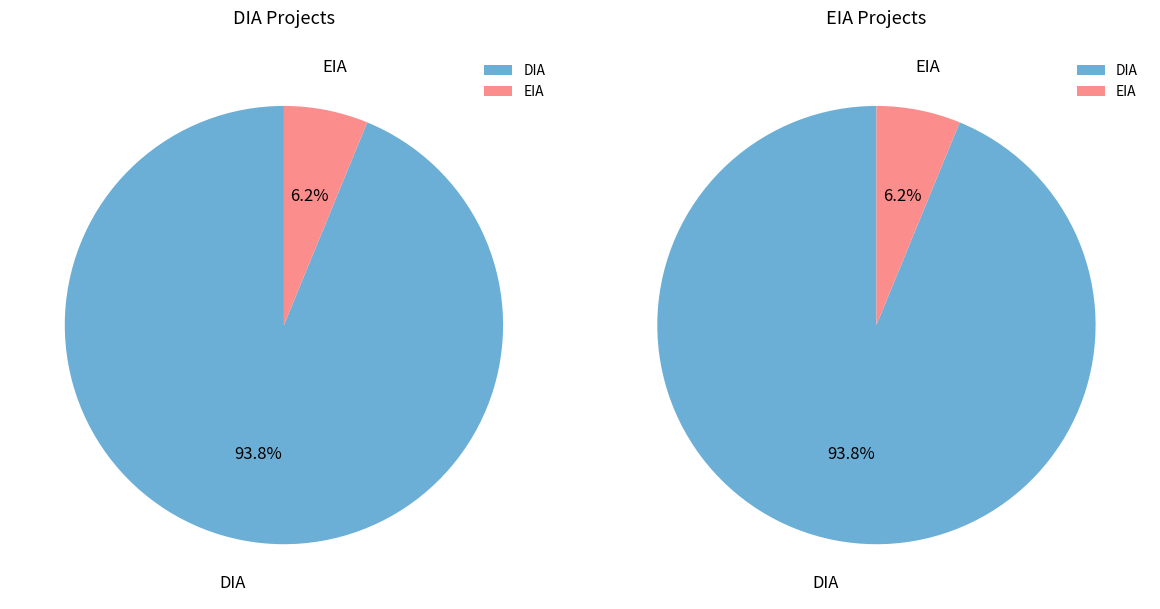

To the nearest percent, what percentage of the pie is DIA?

94%